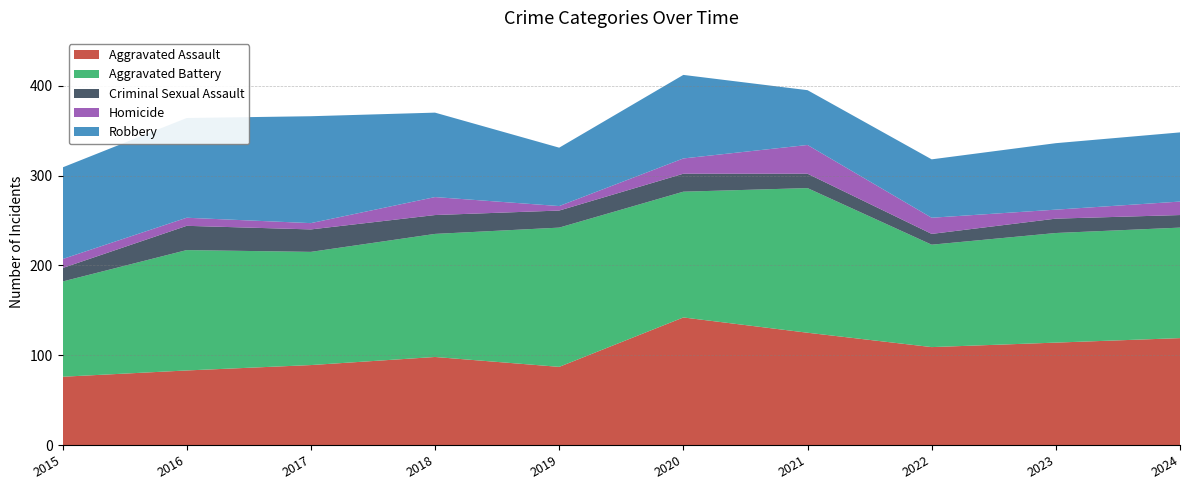

Reading left to right, extract all data points from this chart.

Aggravated Assault: 2015=76	2016=83	2017=89	2018=98	2019=87	2020=142	2021=125	2022=109	2023=114	2024=119
Aggravated Battery: 2015=106	2016=134	2017=126	2018=137	2019=155	2020=140	2021=161	2022=114	2023=122	2024=123
Criminal Sexual Assault: 2015=15	2016=27	2017=25	2018=21	2019=19	2020=20	2021=16	2022=12	2023=16	2024=14
Homicide: 2015=10	2016=9	2017=7	2018=20	2019=5	2020=17	2021=32	2022=18	2023=10	2024=15
Robbery: 2015=102	2016=111	2017=119	2018=94	2019=65	2020=93	2021=61	2022=65	2023=74	2024=77